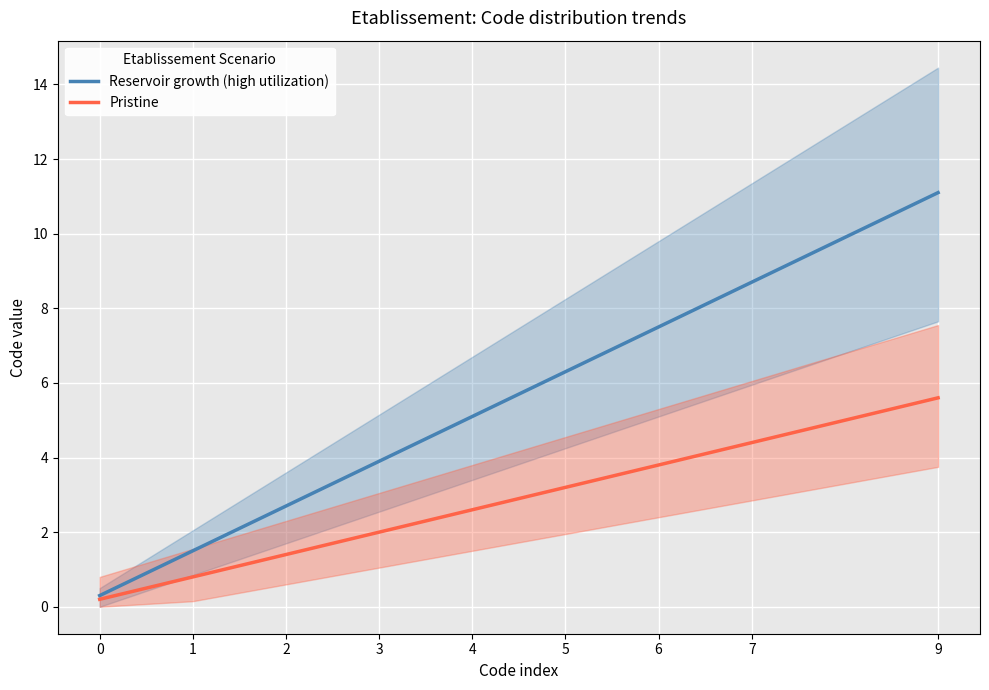

True or false: Pristine and Reservoir growth (high utilization) cross at least once.

False